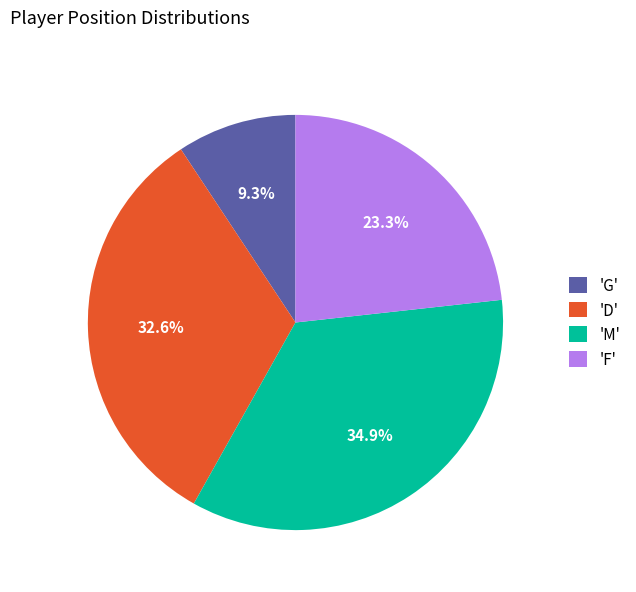

What is the ratio of the value at 'F' to the value at 'M'?

0.7